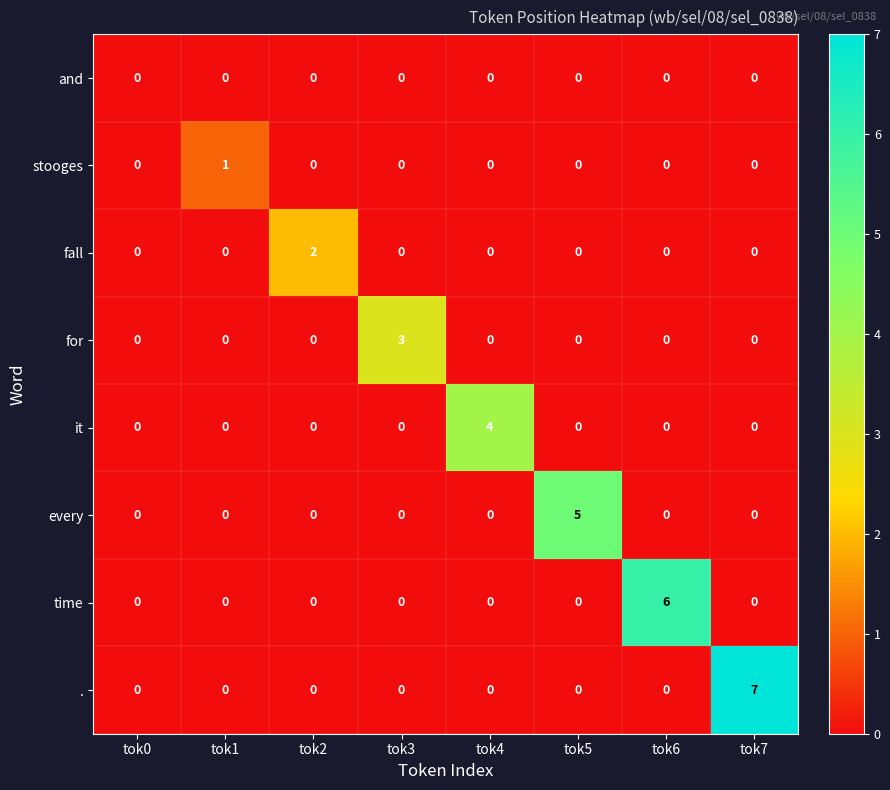

Count the number of data series in this chart.

8